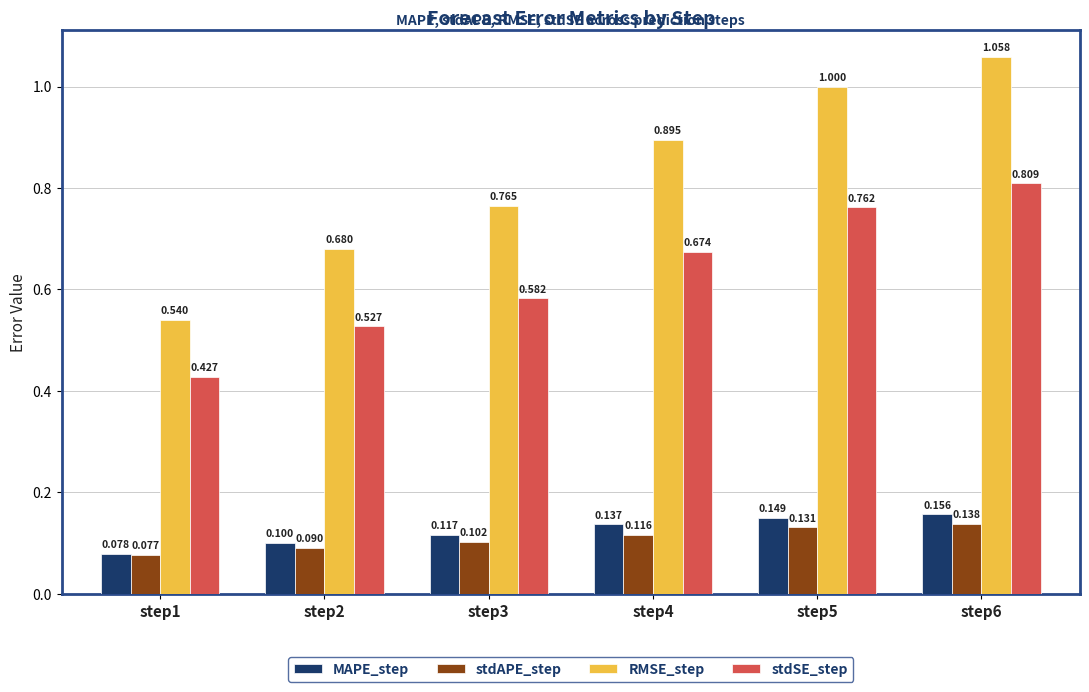

What is the highest value of the stdAPE_step series?

0.1